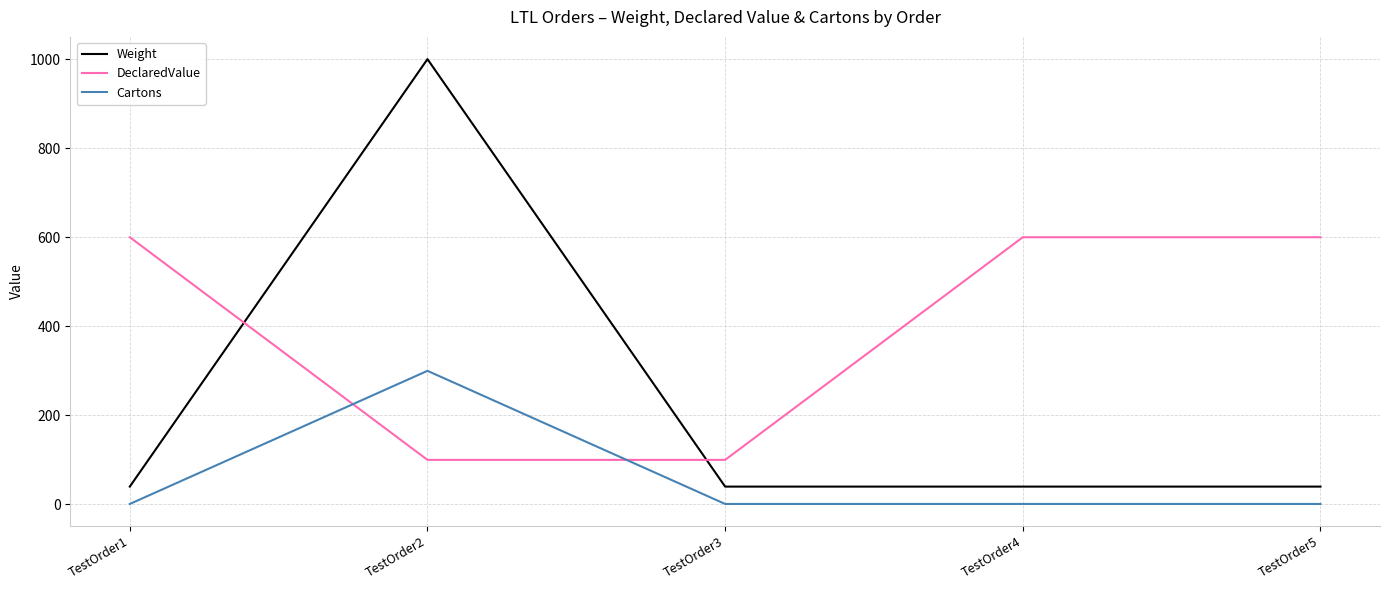

What is the sum of all DeclaredValue values?

2000